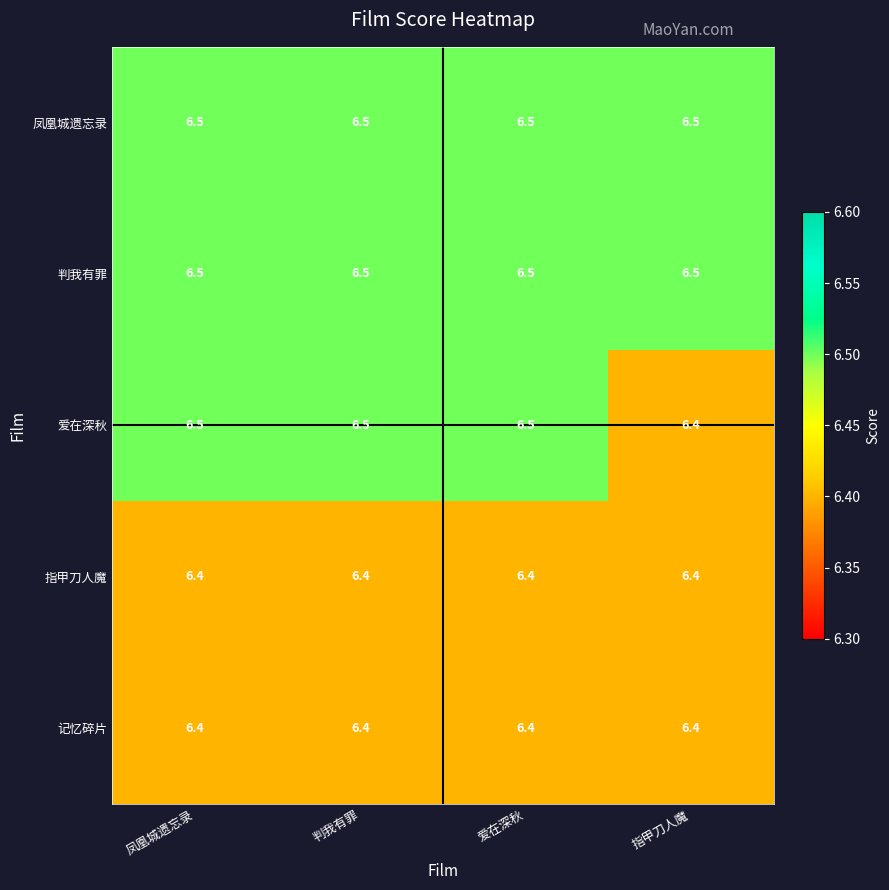

How many 爱在深秋 values are between 6 and 7?

4